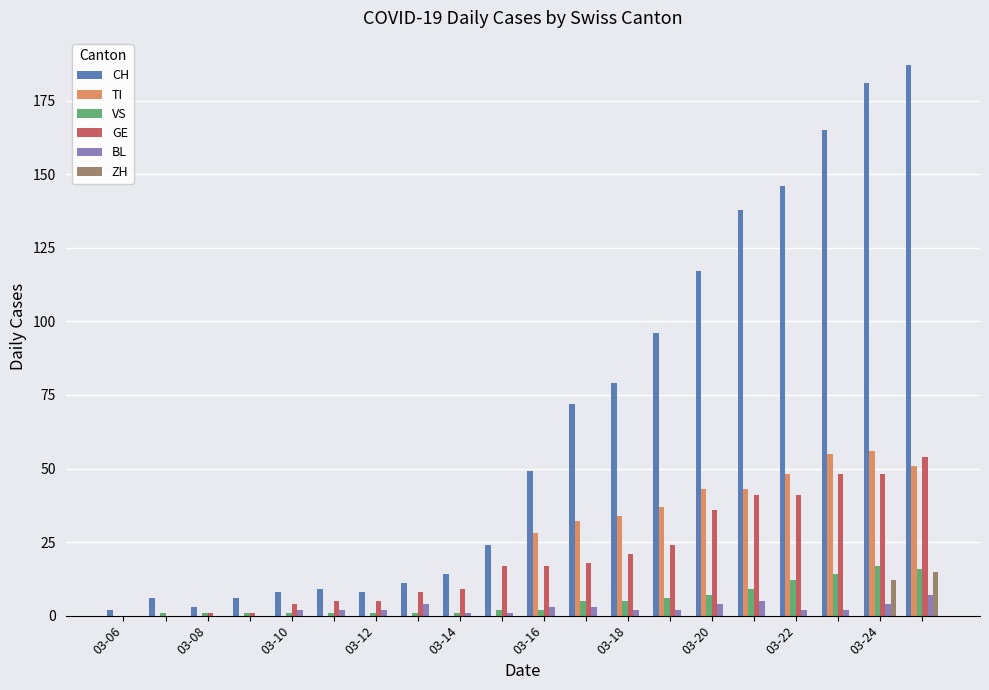

What is the greatest value displayed?

187